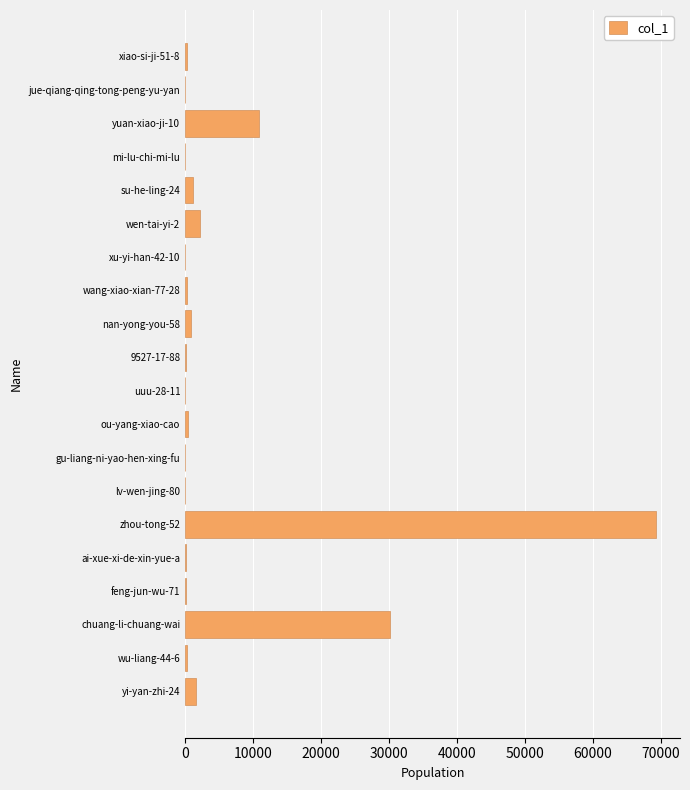

Where is the data nearest to the value 34688?

chuang-li-chuang-wai